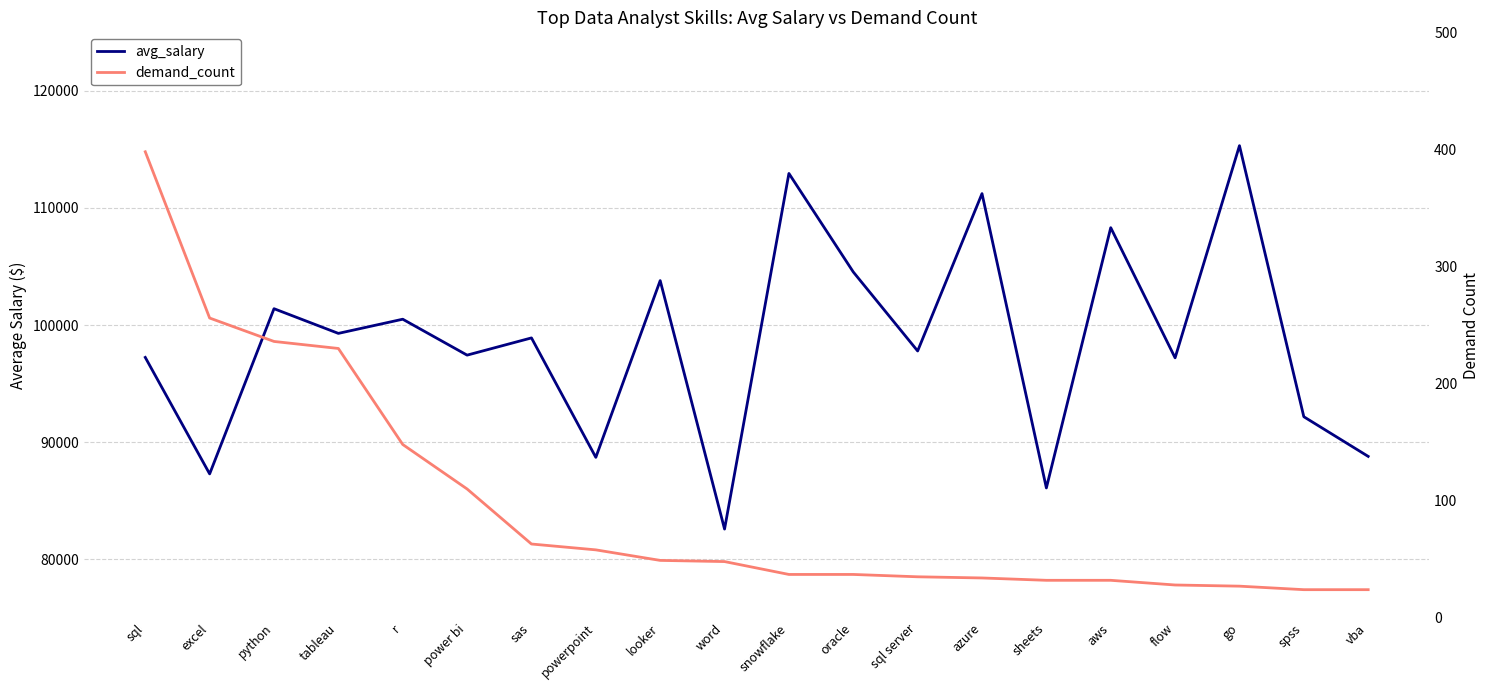

What is the difference between the avg_salary values at excel and power bi?

10143